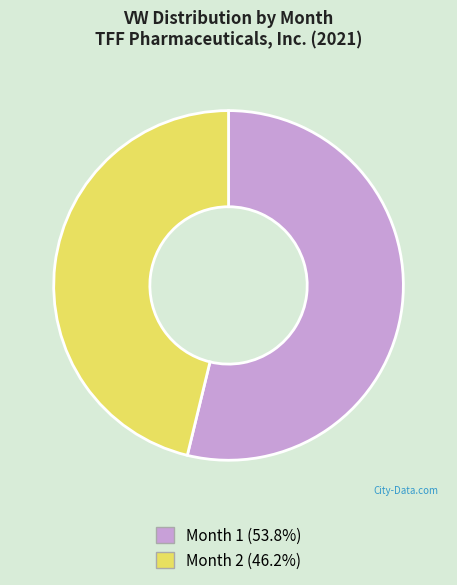

Do Month 1 (53.8%) and Month 2 (46.2%) together represent more than half of the pie?

Yes